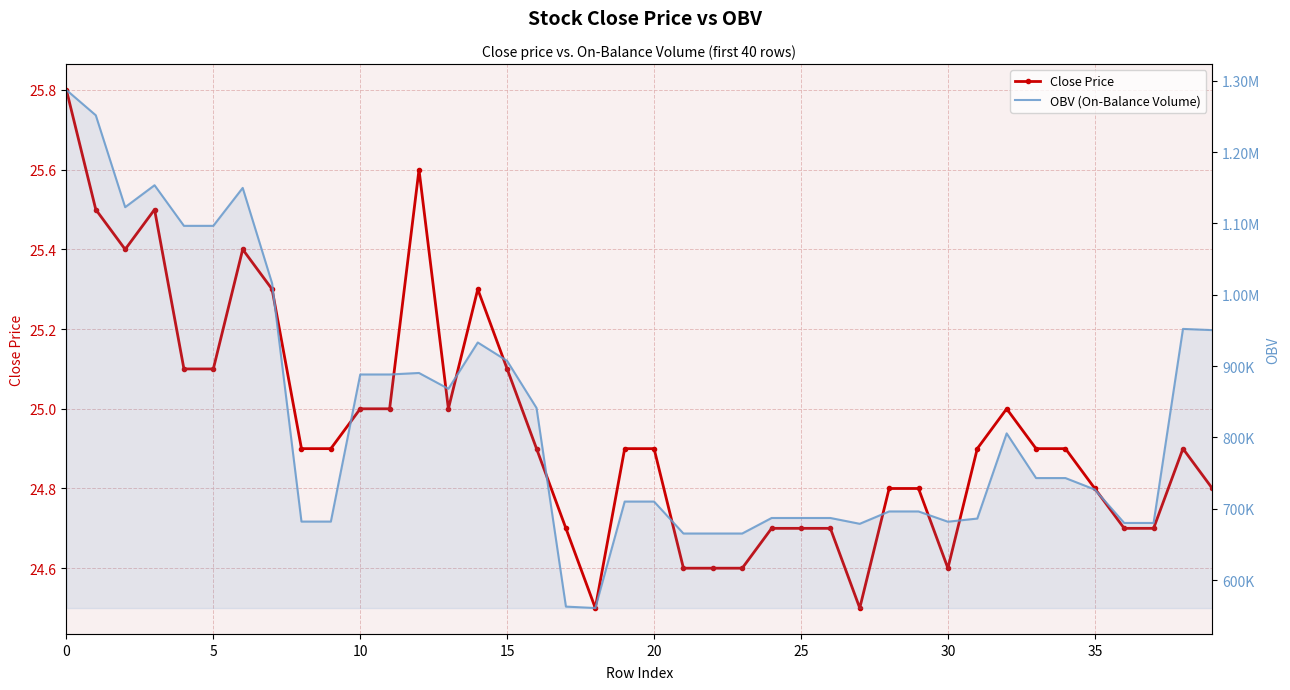

What is the label of the 18th point from the left?

17